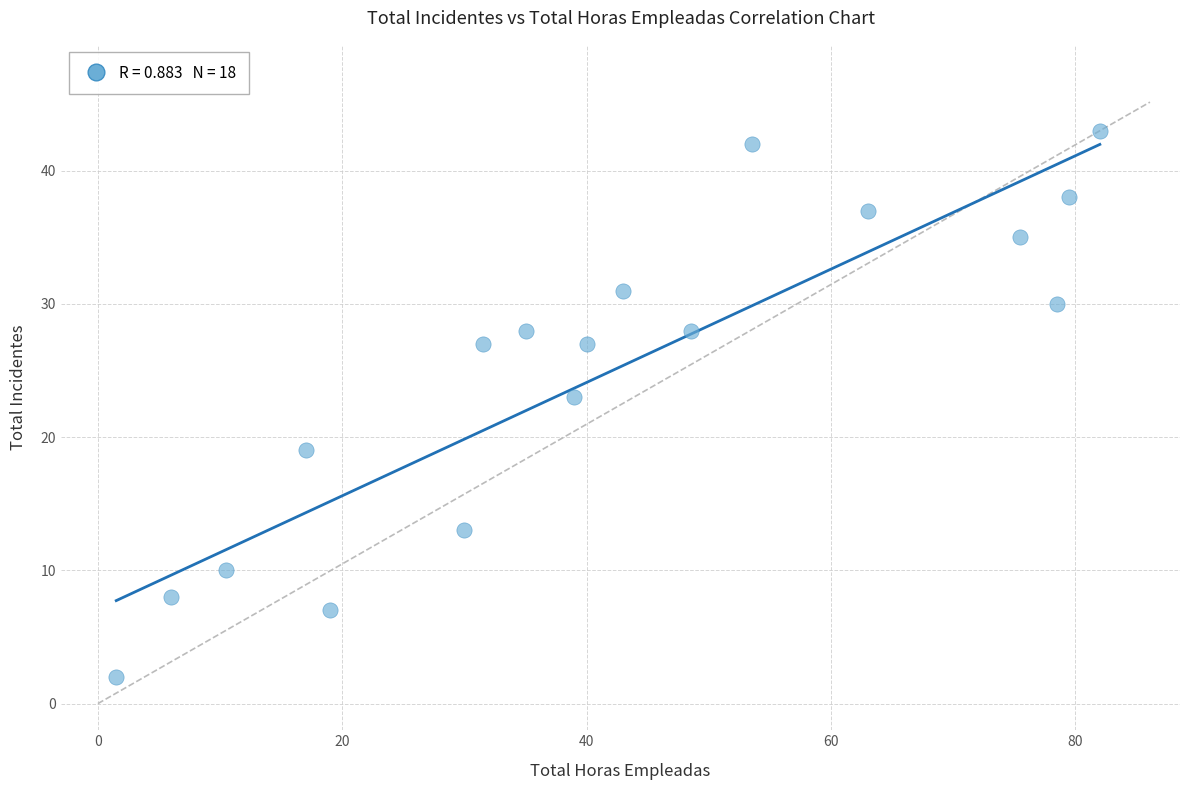

What is the range of Y values (max minus min)?

41